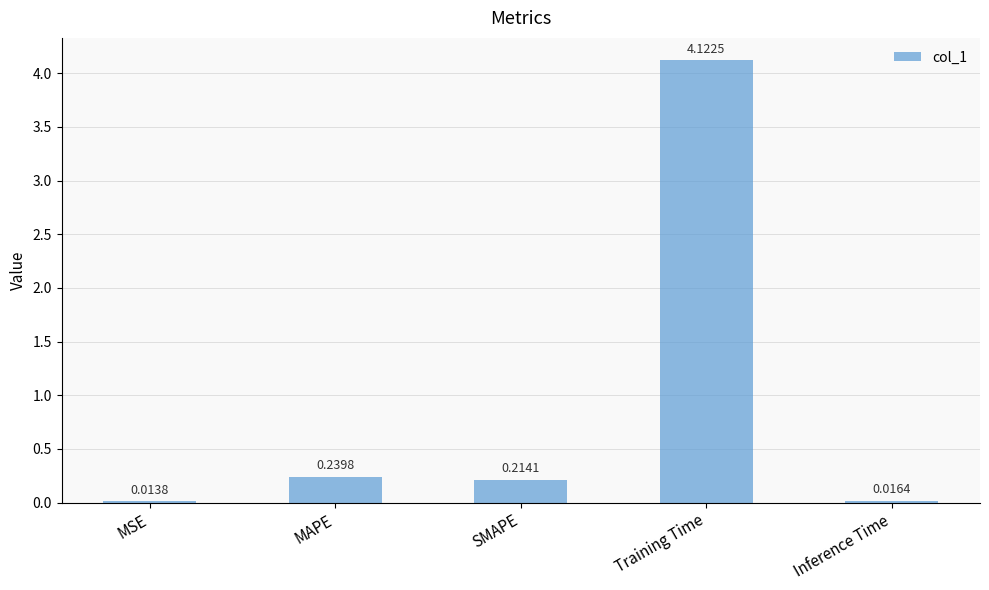

What is the sum of the values at Inference Time and MAPE?

0.3